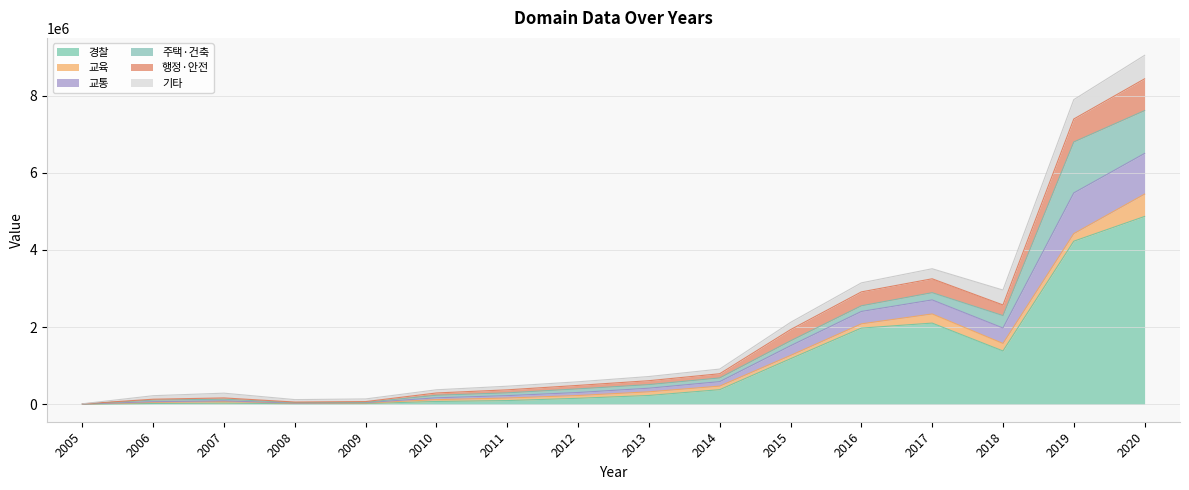

Is the value of 교통 at 2006 greater than the value of 행정·안전 at 2011?

No